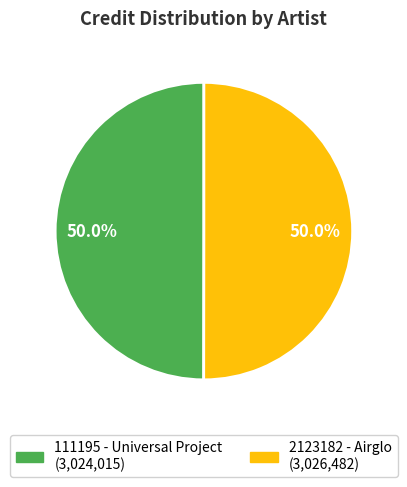

What percentage do 111195 - Universal Project and 2123182 - Airglo together represent?

100.0%